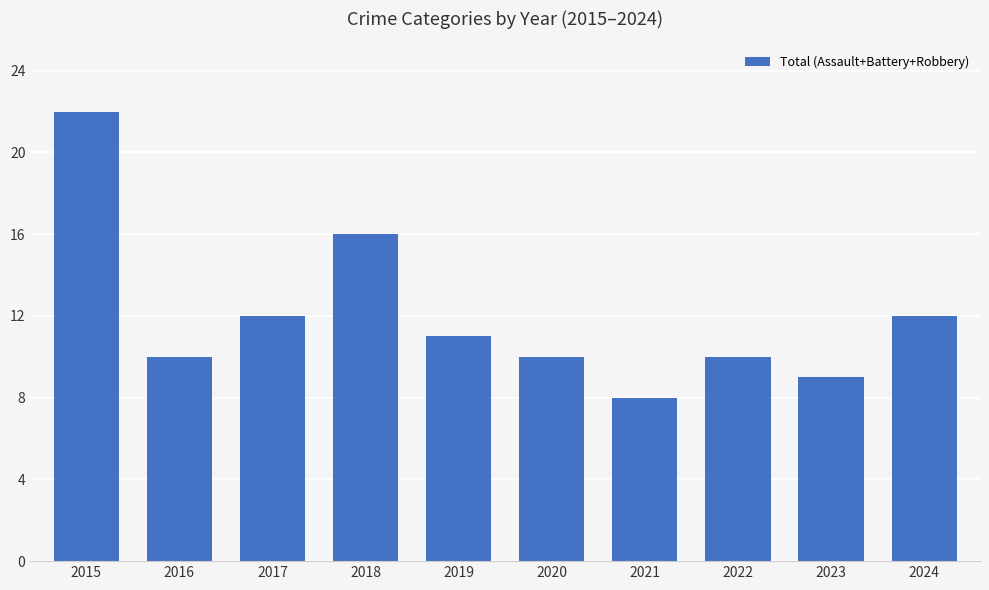

What is the smallest value displayed?

8